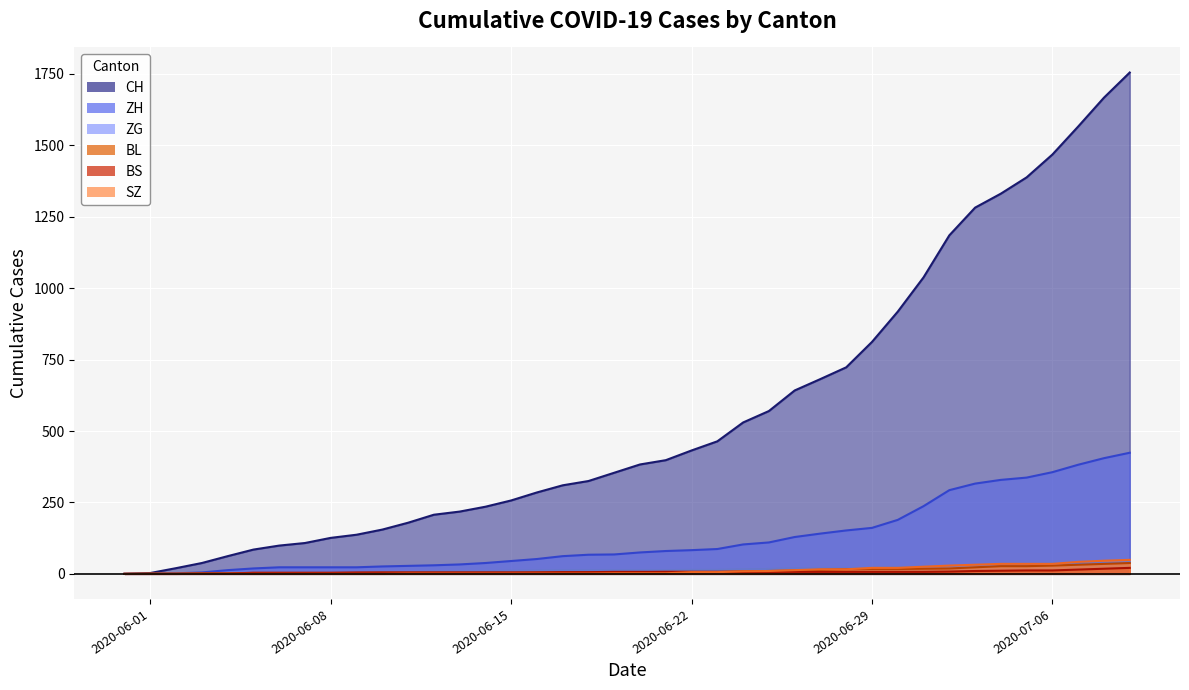

Which series has the largest total across all categories?

CH